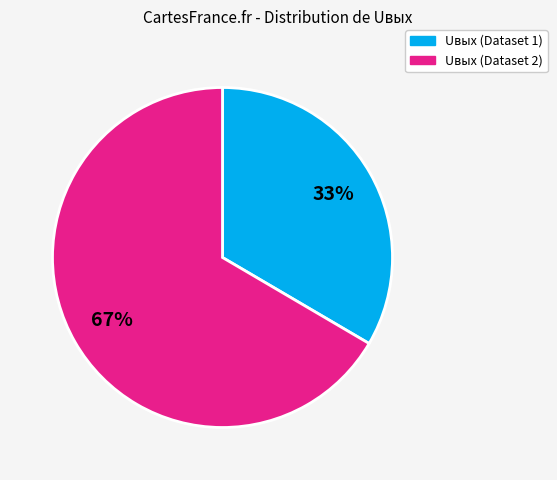

Is there a majority slice in this chart?

Yes